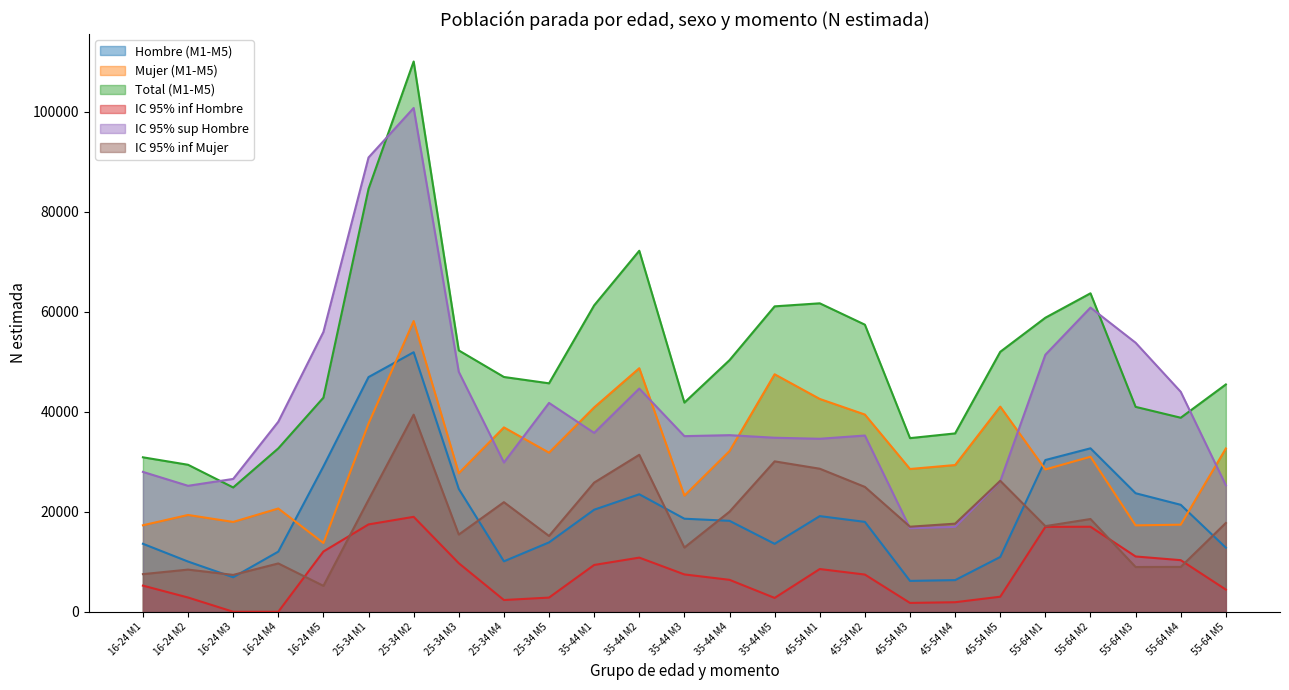

How many lines are shown in the chart?

6